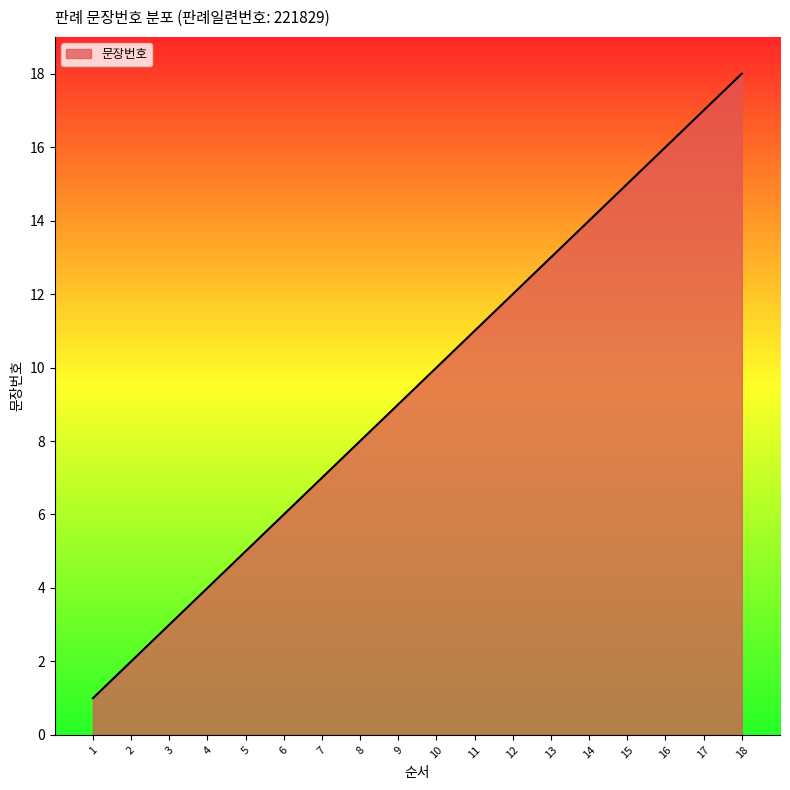

What is the difference between the maximum and minimum values?

17